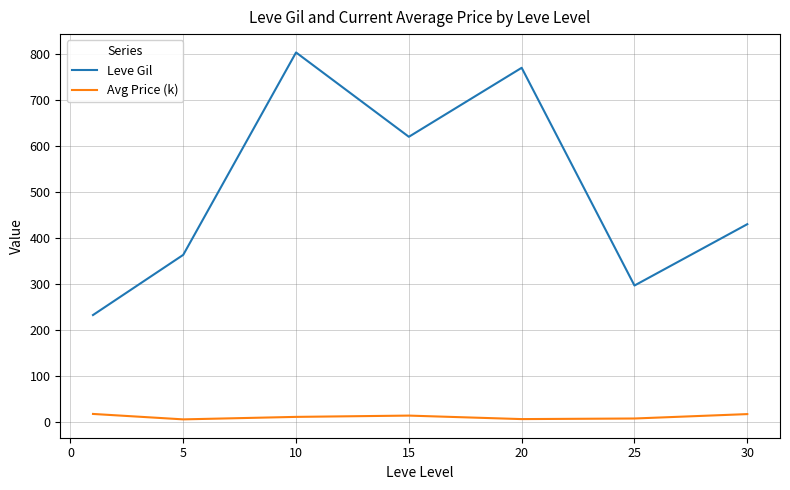

What is the difference between the maximum and minimum values in the Leve Gil series?

570.8